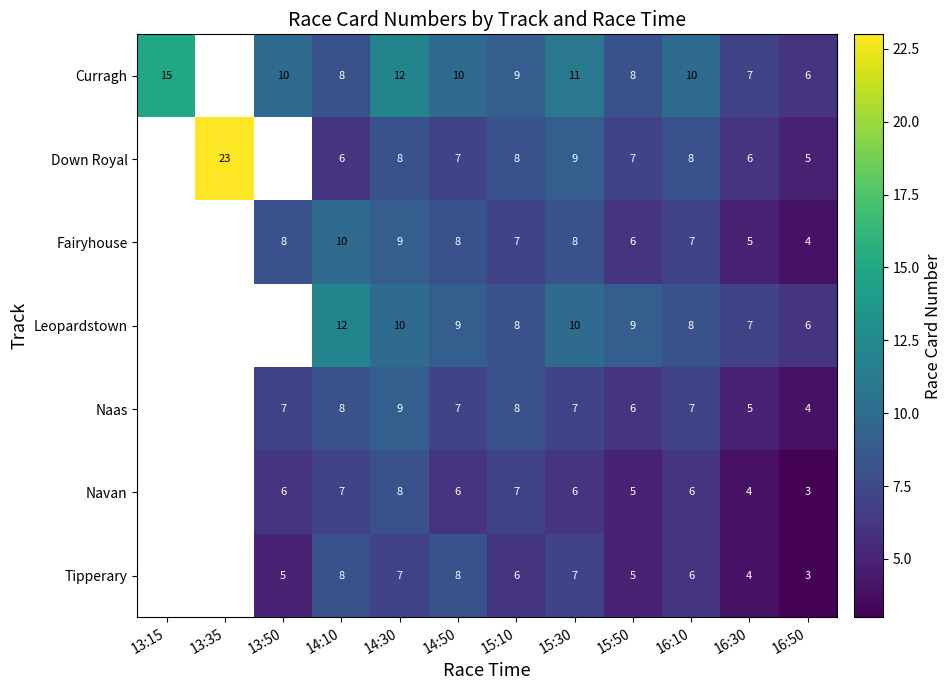

The Navan series shows 7 at 14:10. True or false?

True